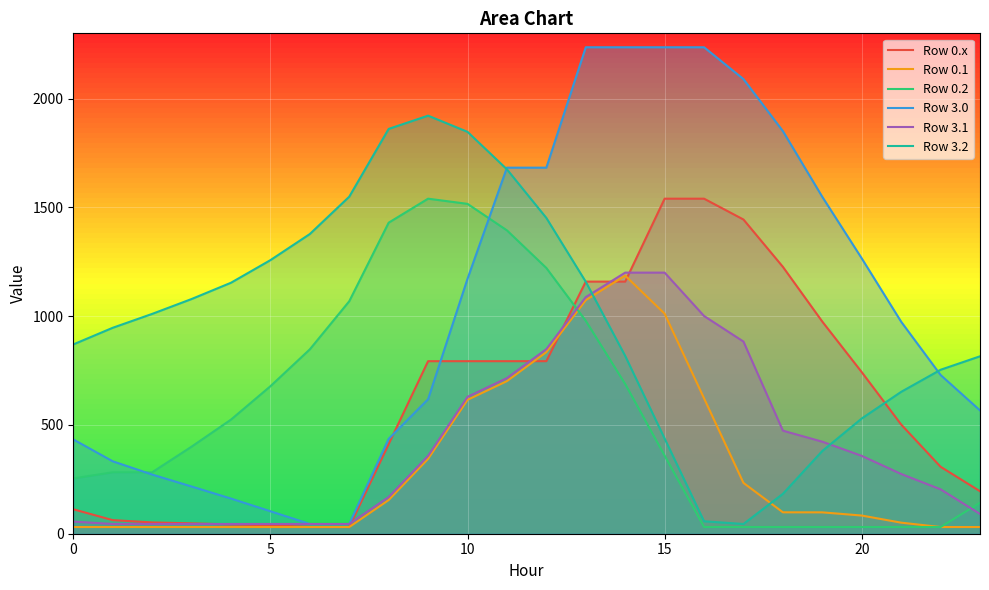

What are all the series names shown in the legend?

Row 0.x, Row 0.1, Row 0.2, Row 3.0, Row 3.1, Row 3.2